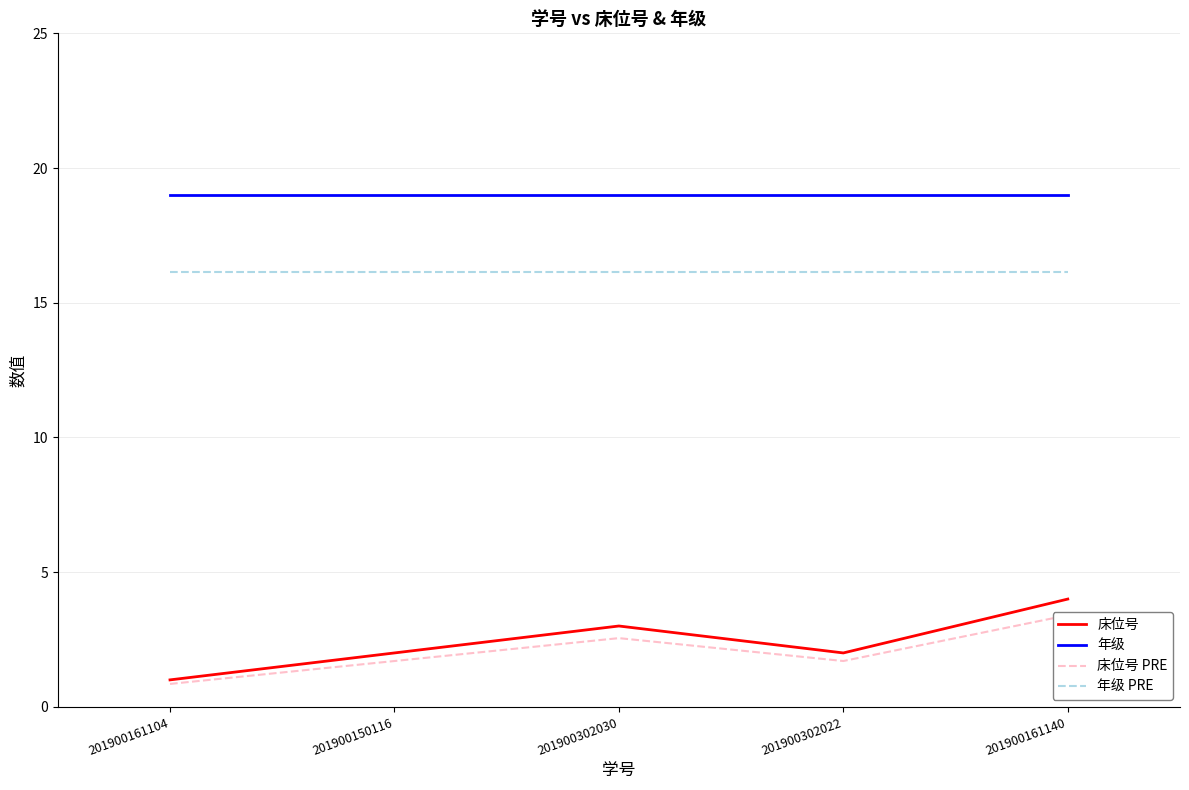

How many 床位号 values are between 2 and 3?

3